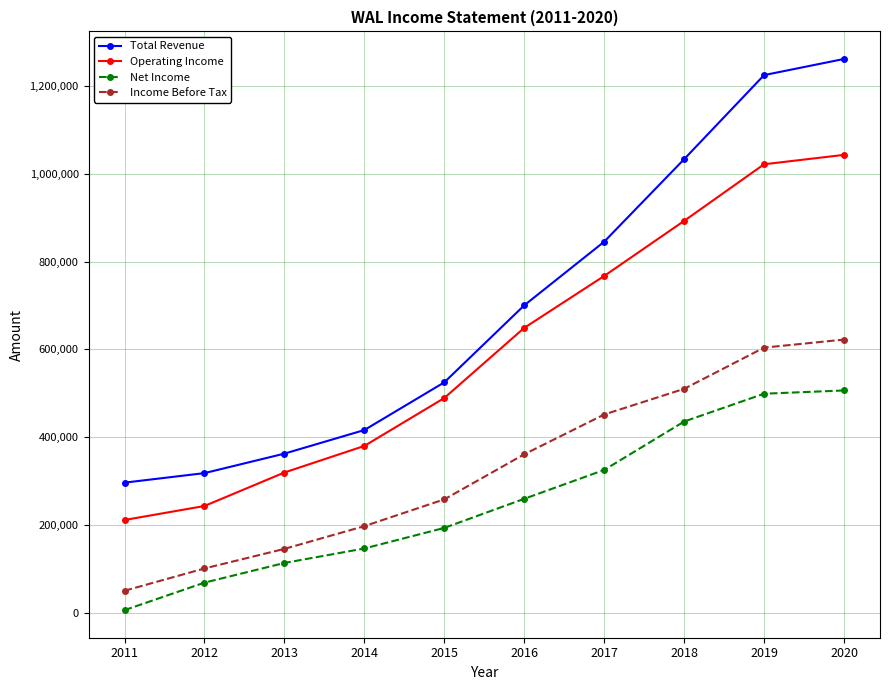

True or false: Income Before Tax and Net Income cross at least once.

False